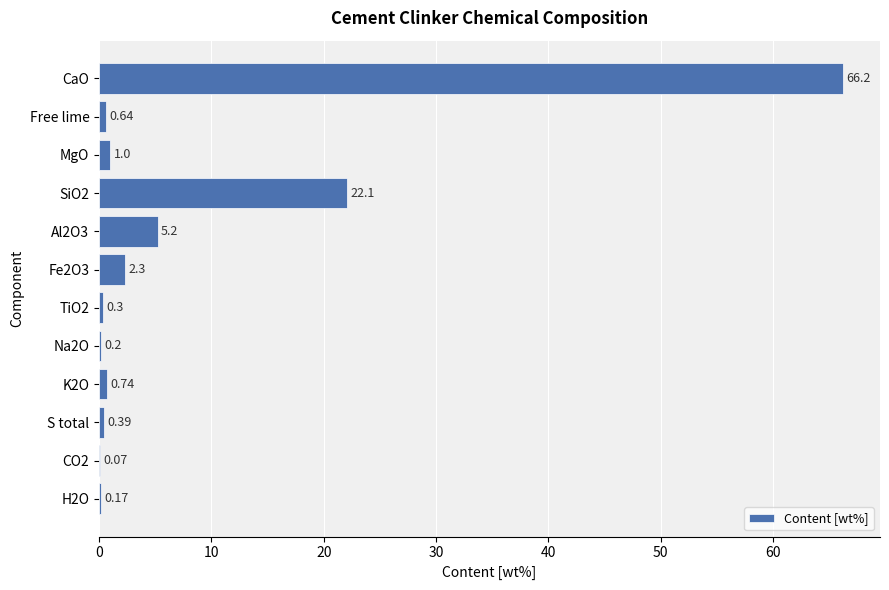

Which has a higher value, MgO or H2O?

MgO